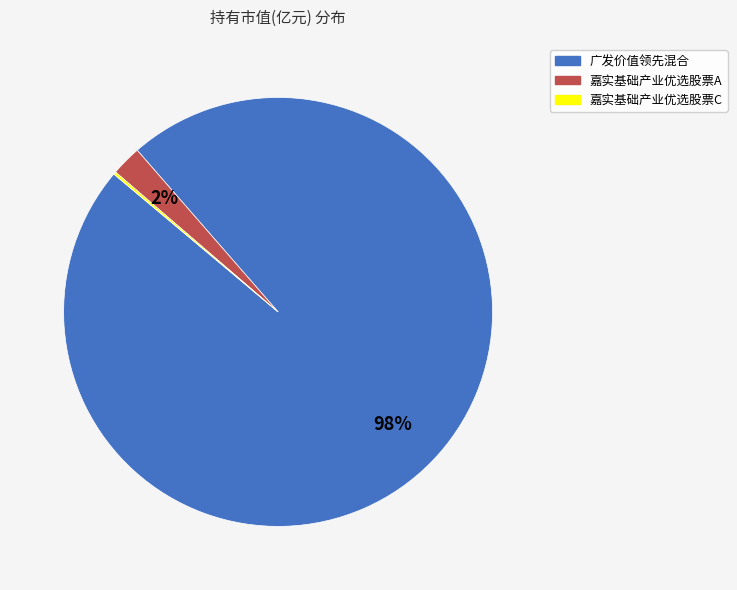

The 嘉实基础产业优选股票A slice represents 2% of the pie. True or false?

True